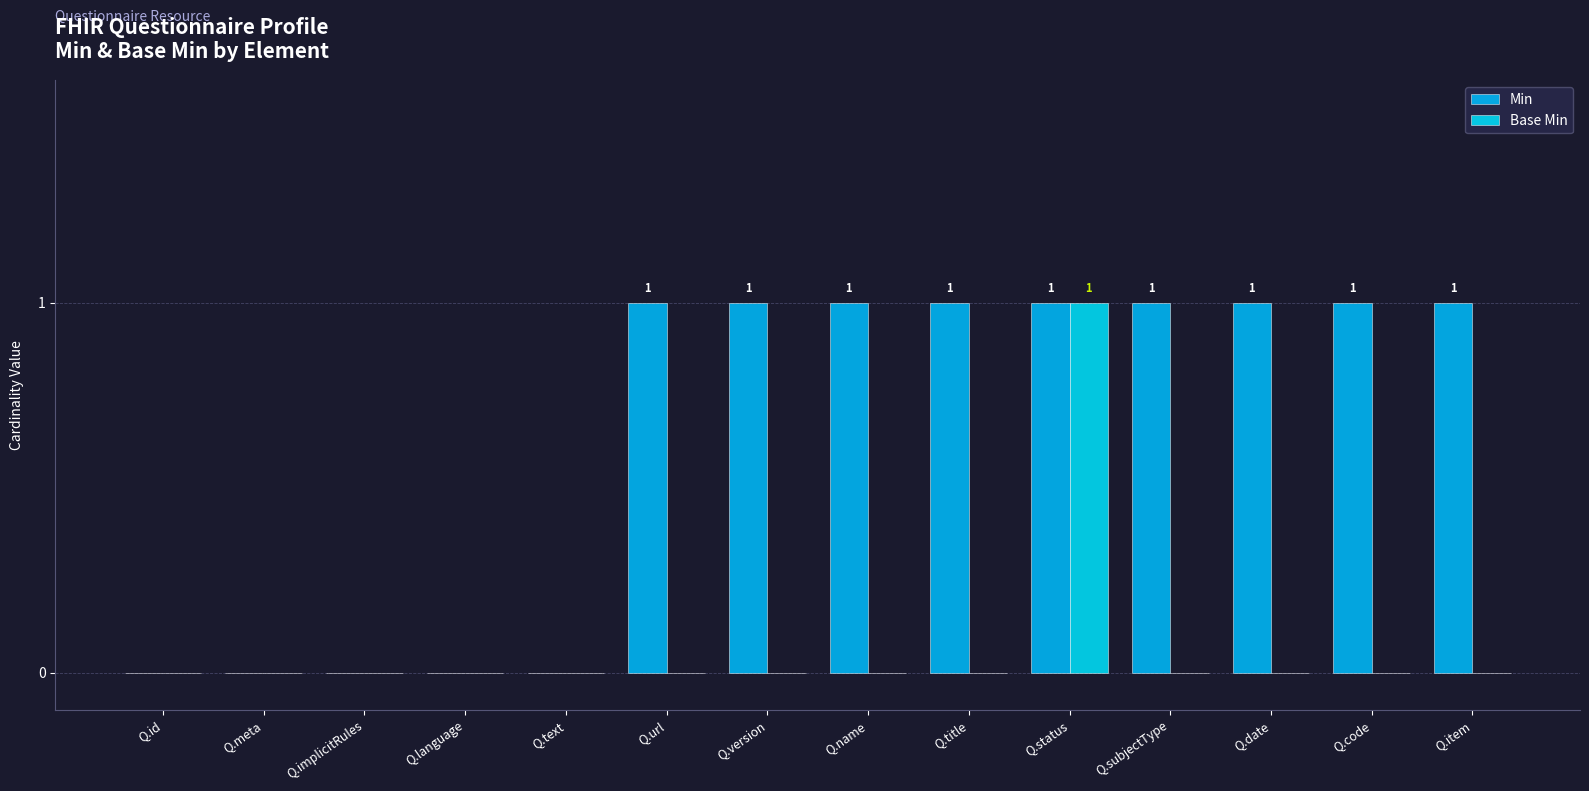

What is the average value of the Min series?

1